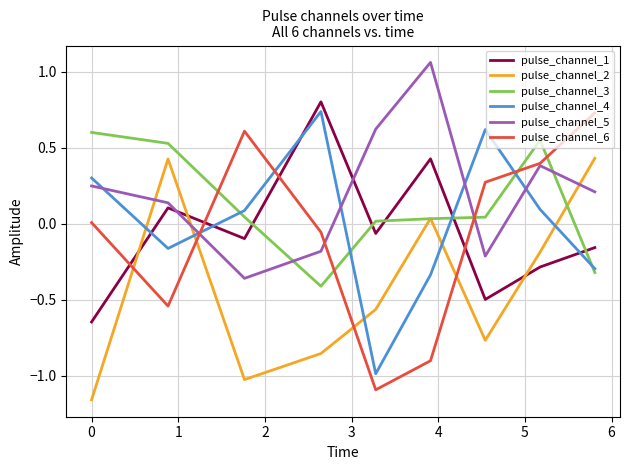

How many intersections are there between pulse_channel_2 and pulse_channel_5?

3